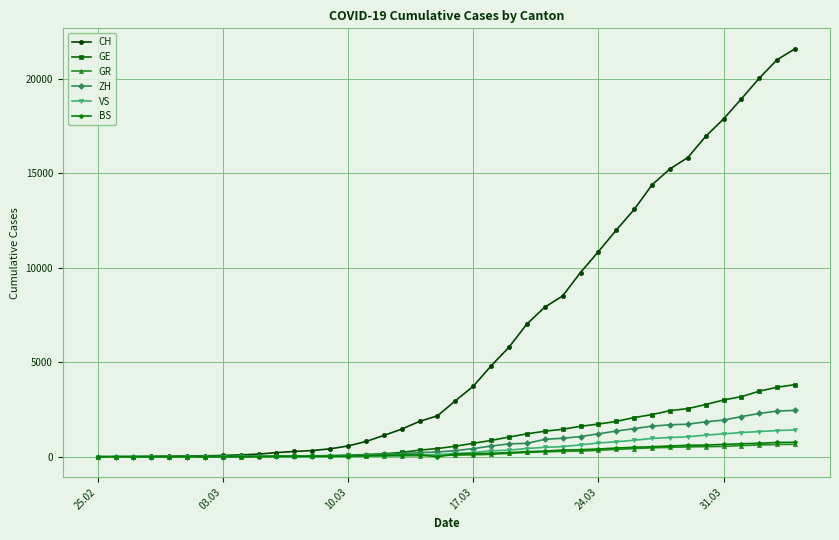

Which series has the largest total across all categories?

CH